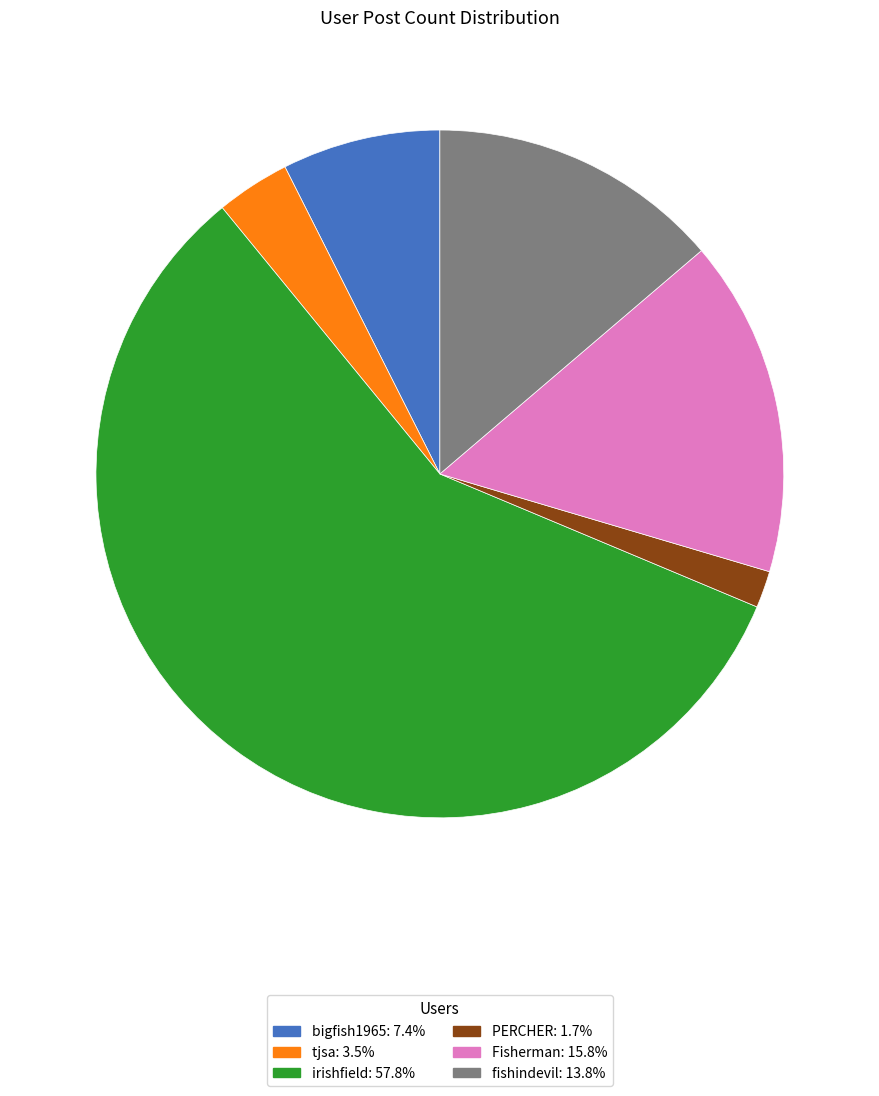

Does any single category account for the majority?

Yes